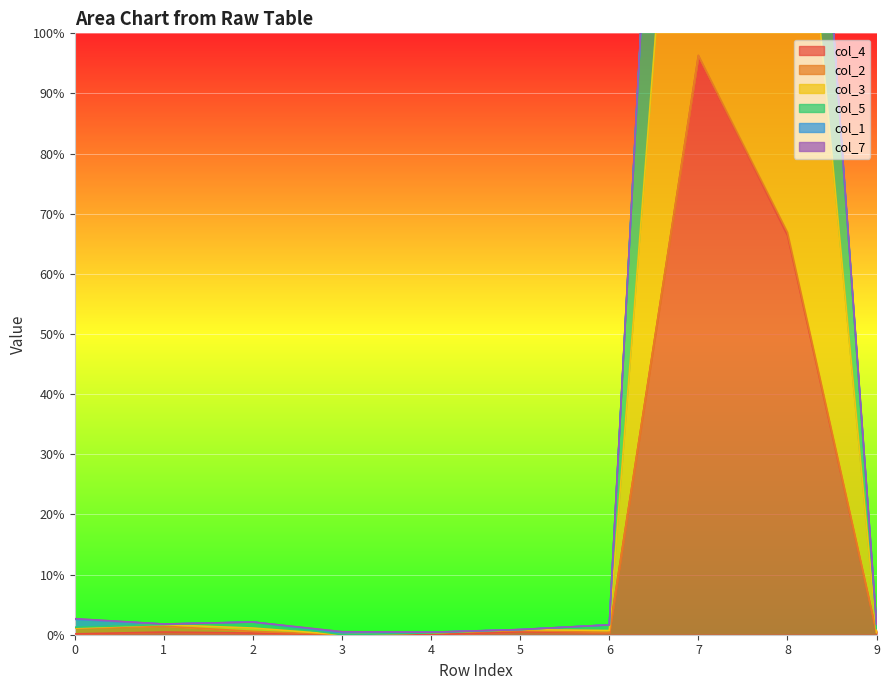

True or false: col_3 has a value of 3301 at 7.

False